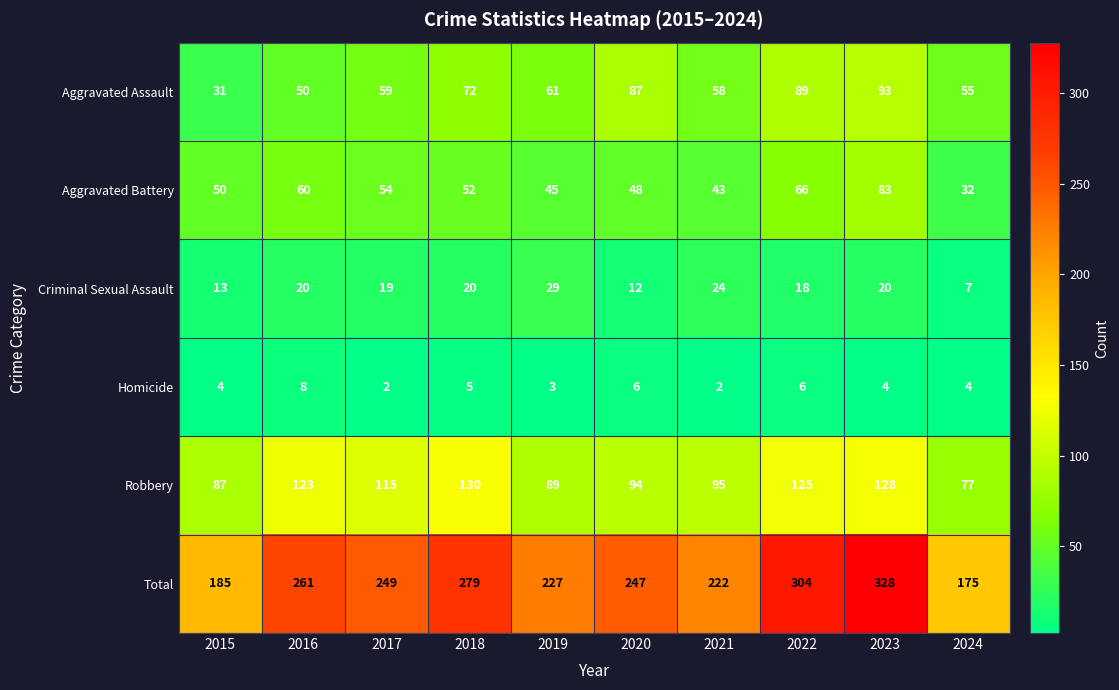

The Total series shows 175 at 2024. True or false?

True